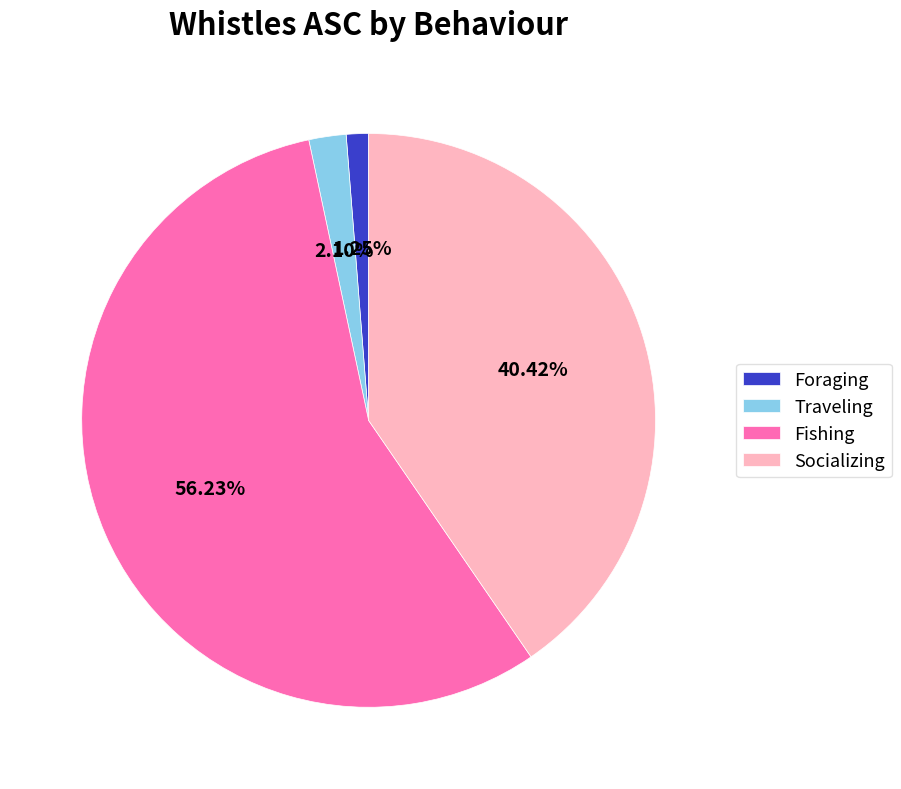

To the nearest percent, what portion does Socializing represent?

40%